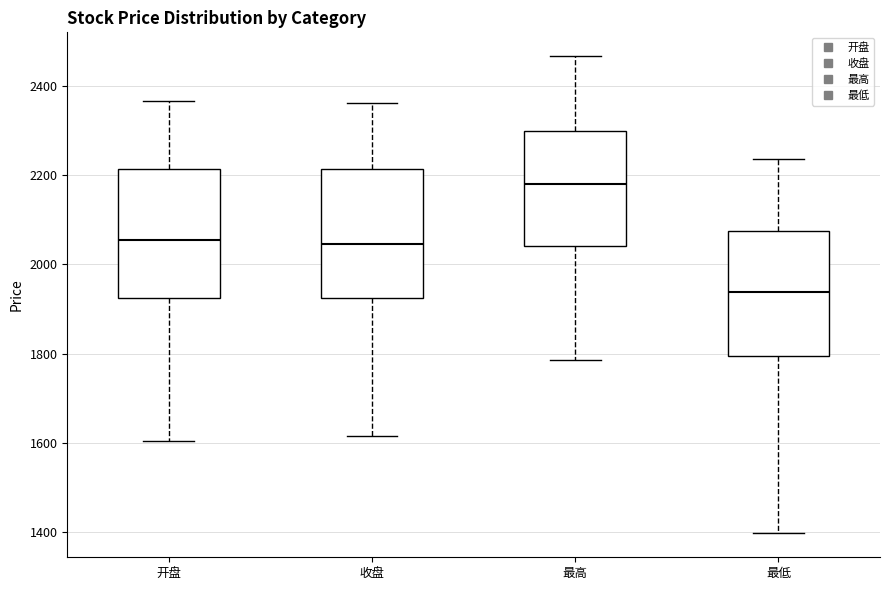

Where does the lower whisker of the box for 最低 end on the y-axis? The values are not printed on the chart, so give them approximately, as read against the axis.

1400